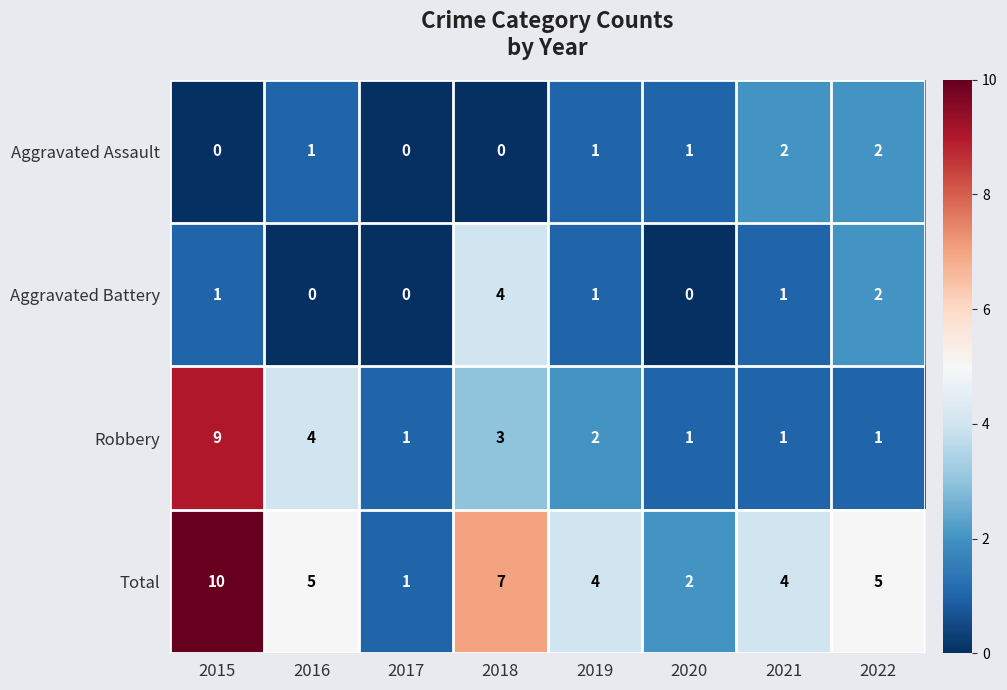

At 2016, list the series in order from smallest to largest.

Aggravated Battery, Aggravated Assault, Robbery, Total